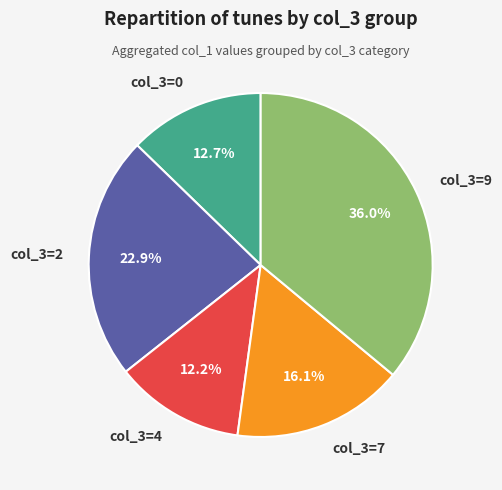

Which has a higher value, col_3=7 or col_3=4?

col_3=7